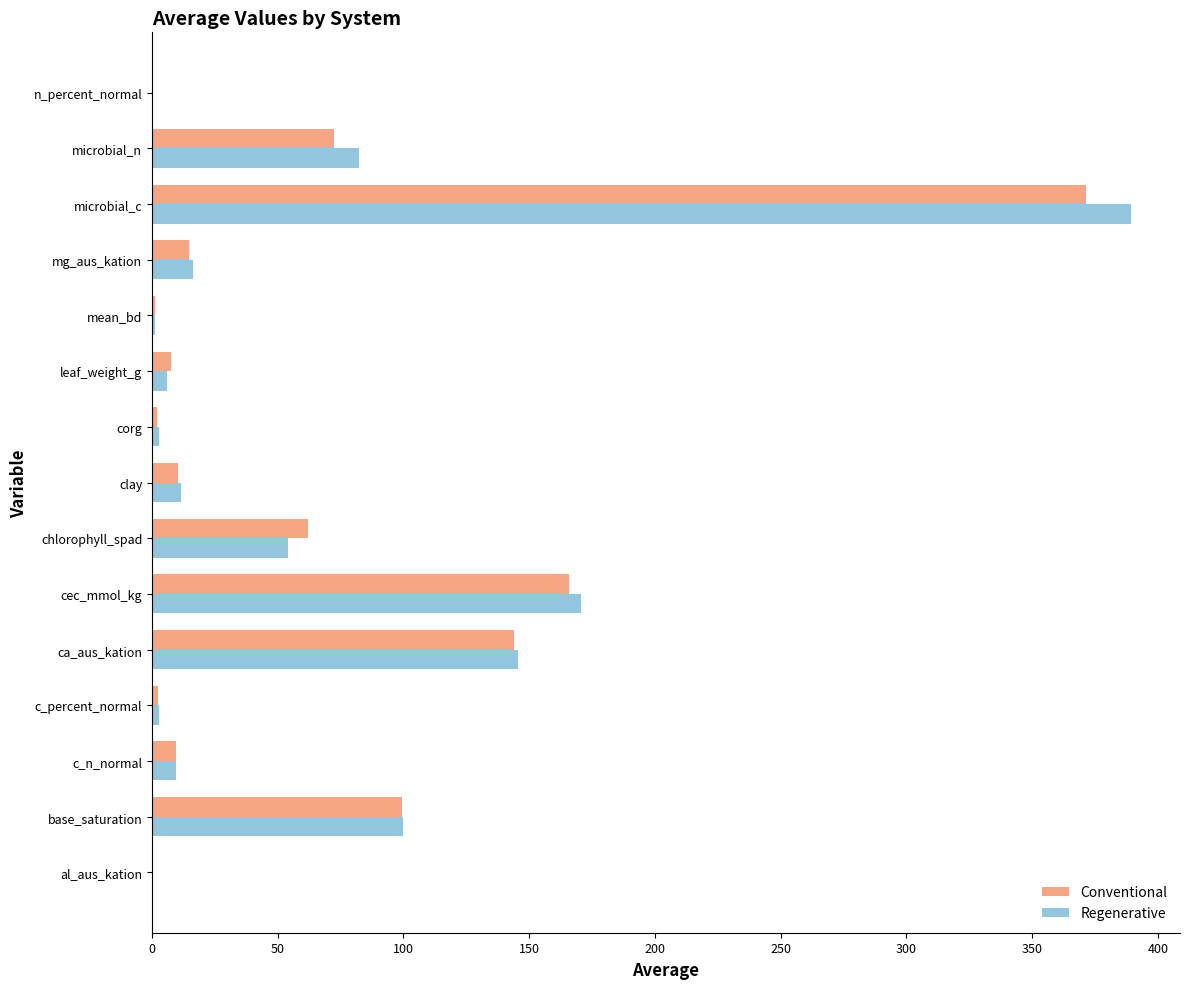

True or false: Conventional has a value of 214.3 at microbial_c.

False